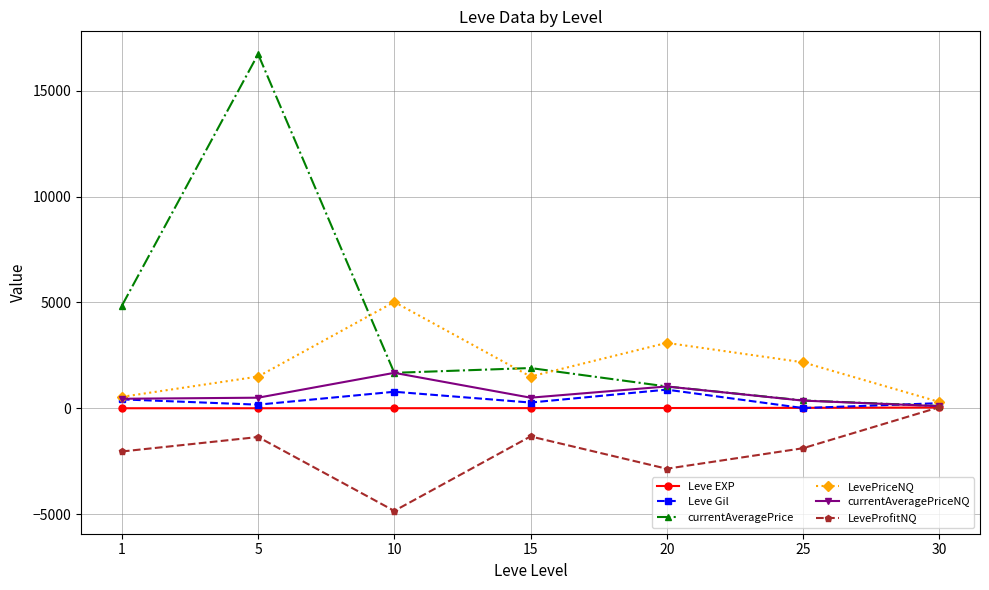

What is the value of the currentAveragePrice point at the 4th from the left?

1901